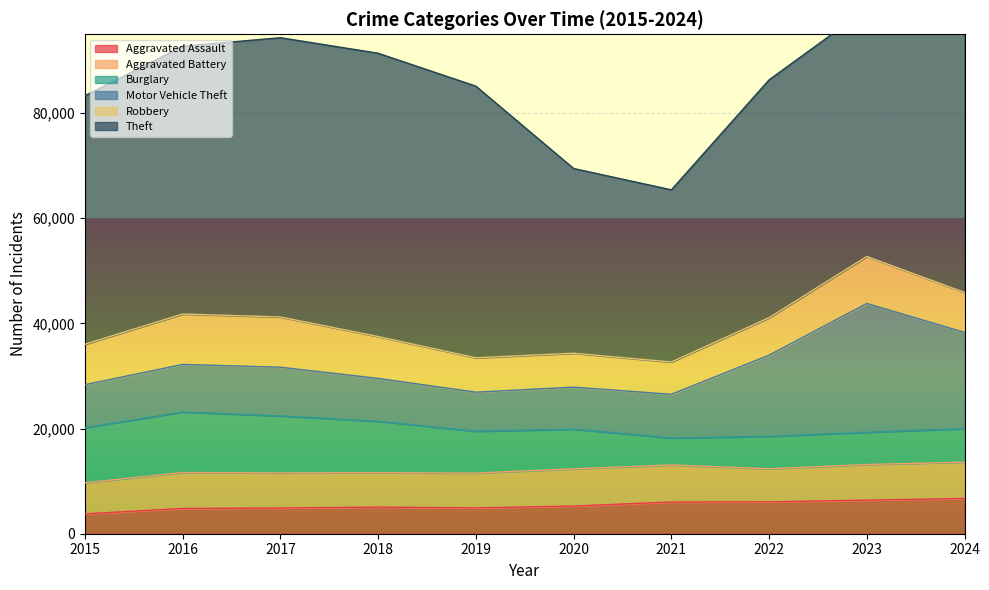

Between 2020 and 2022, which series saw the biggest shift?

Theft